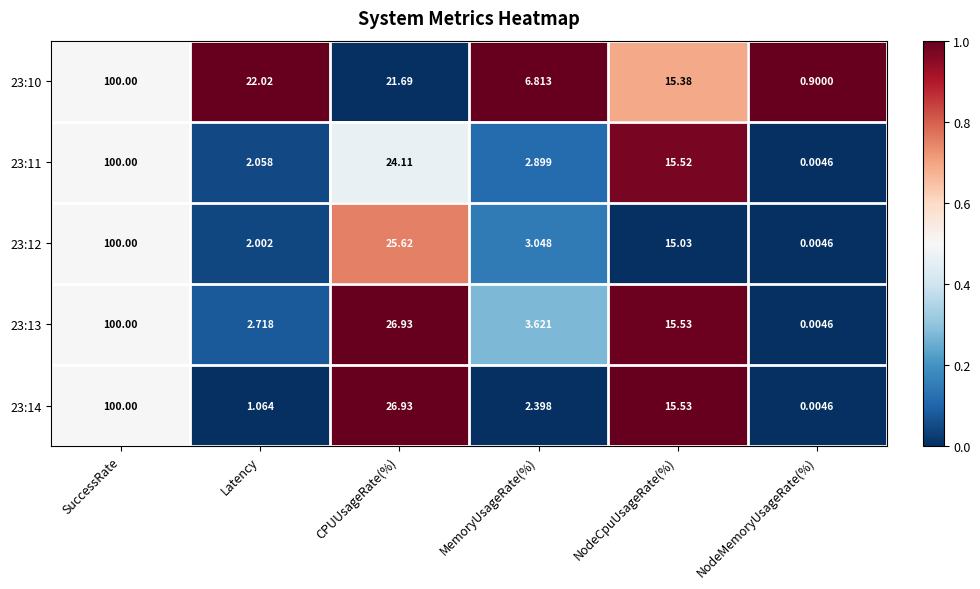

Count the number of data series in this chart.

5